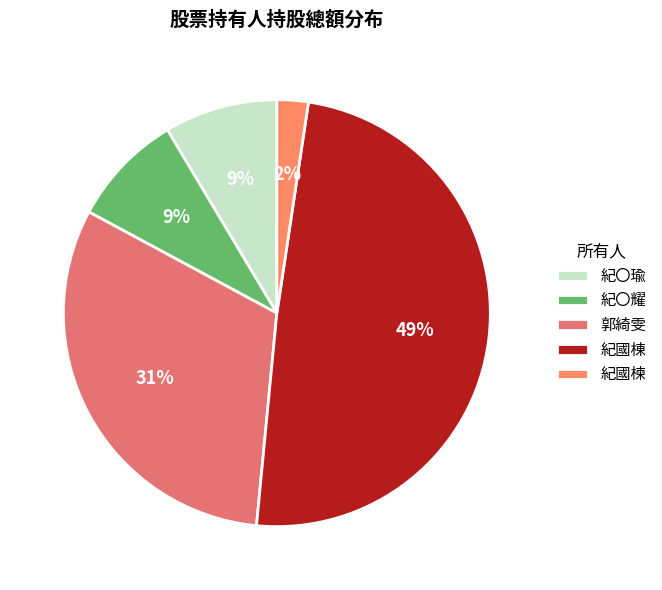

Does 郭綺雯 account for over 50% of the chart?

No